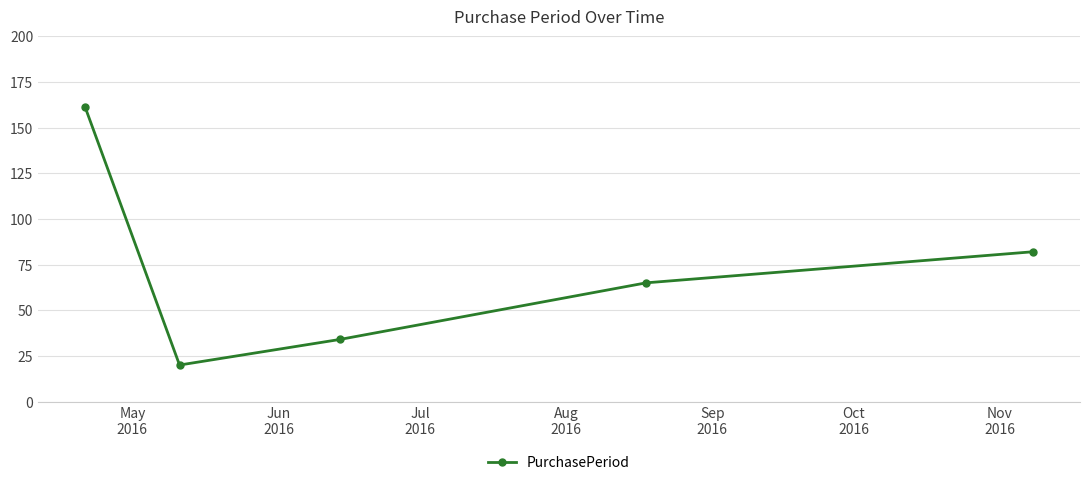

What is the maximum value shown in the chart?

161